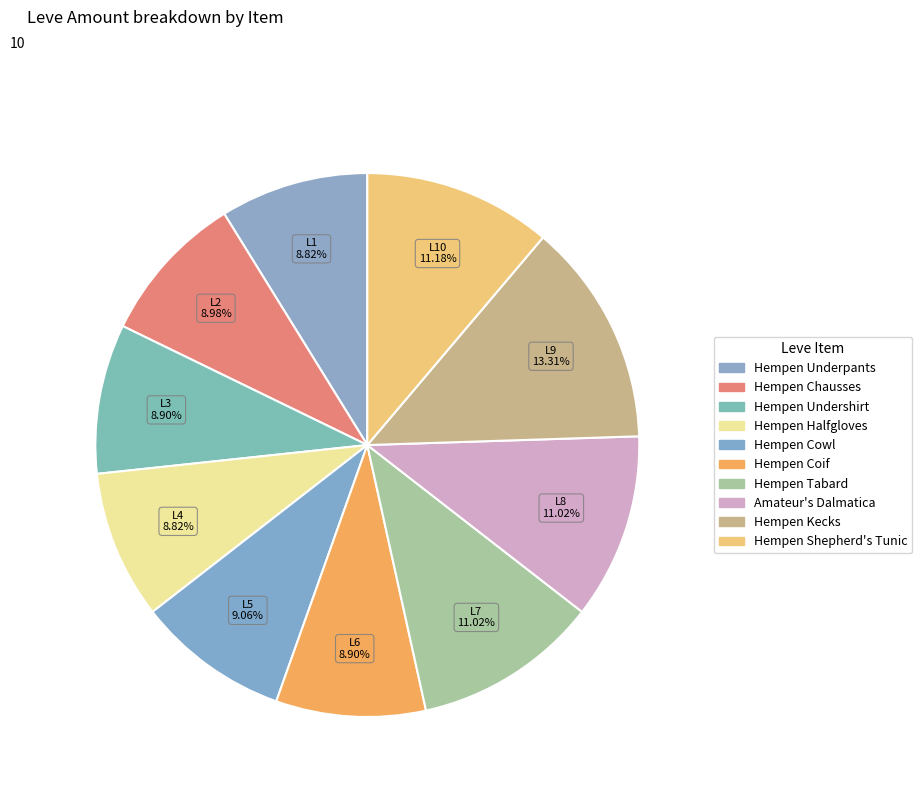

To the nearest percent, what is the average slice percentage?

10%